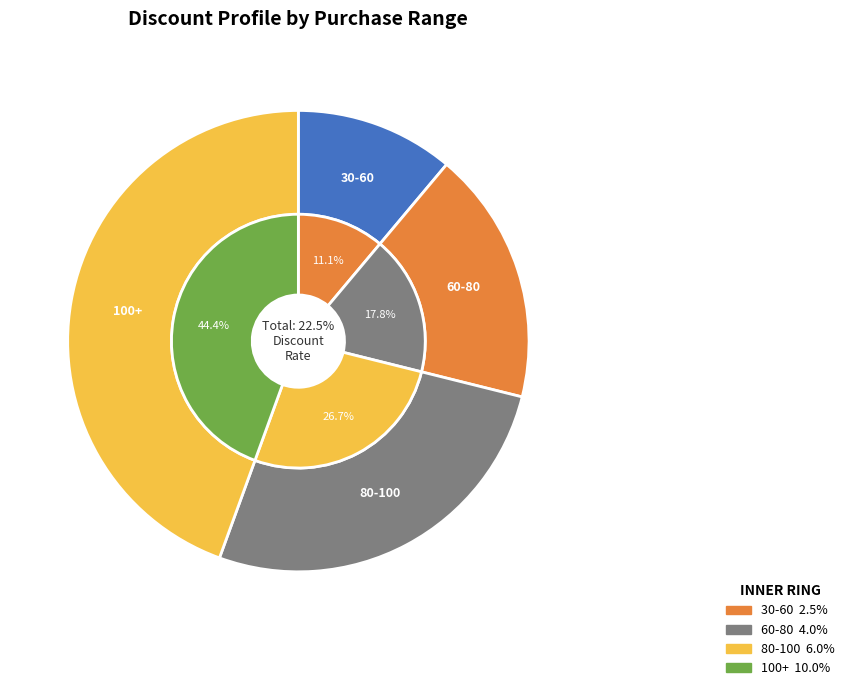

What is the ratio of the value at 80-100 to the value at 100+?

0.6